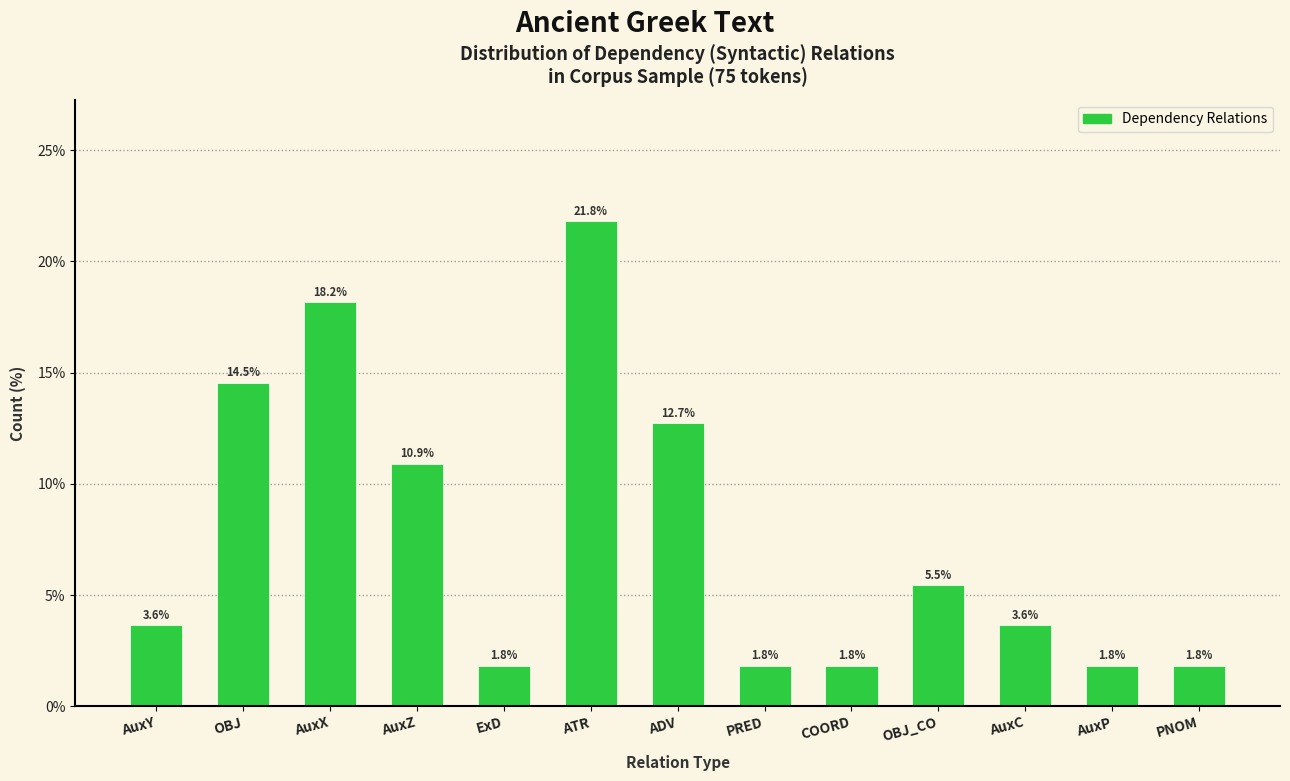

Reading right to left, list all the values displayed in this chart.

PNOM=1.8	AuxP=1.8	AuxC=3.6	OBJ_CO=5.5	COORD=1.8	PRED=1.8	ADV=12.7	ATR=21.8	ExD=1.8	AuxZ=10.9	AuxX=18.2	OBJ=14.5	AuxY=3.6